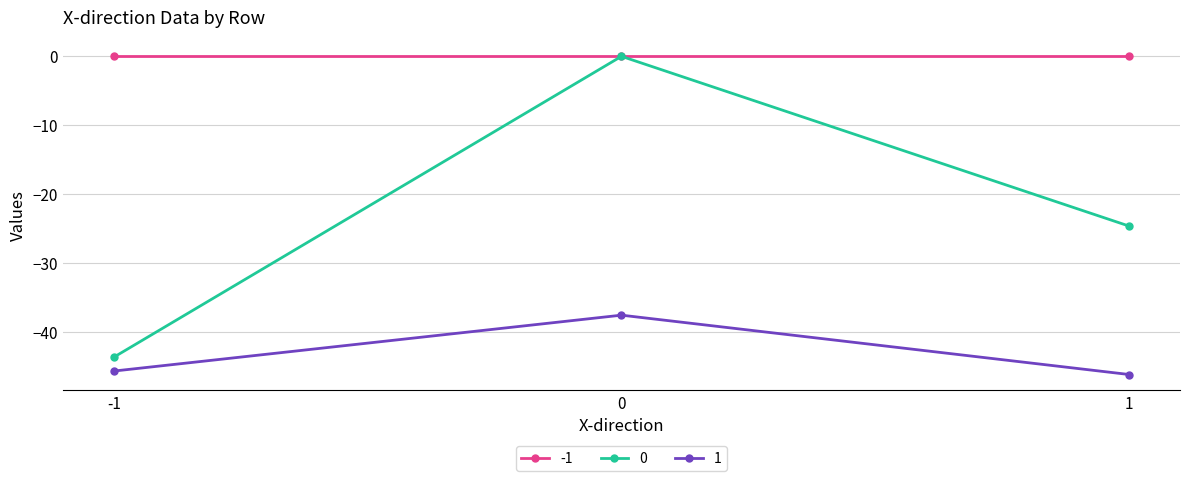

How many categories are shown in the chart?

3